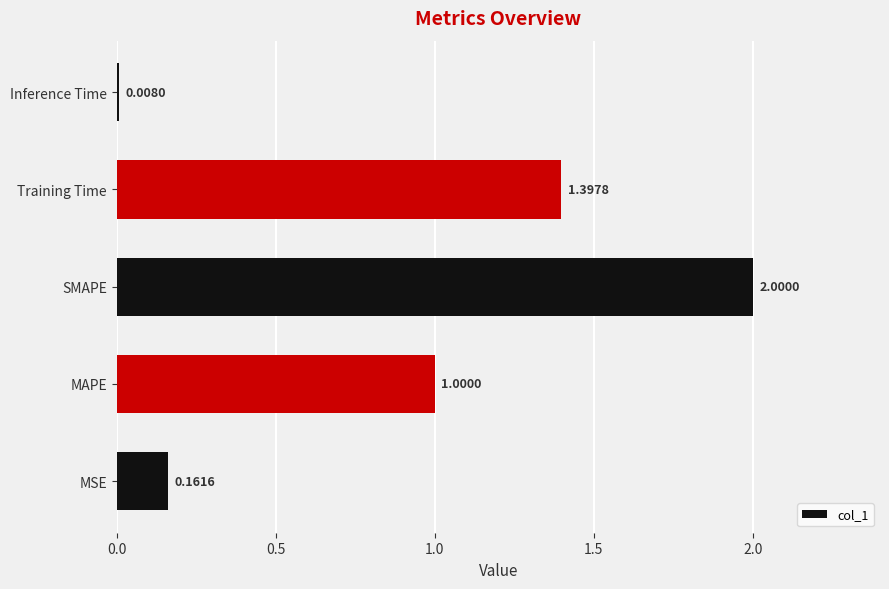

At which category does the chart reach its minimum across all series?

Inference Time